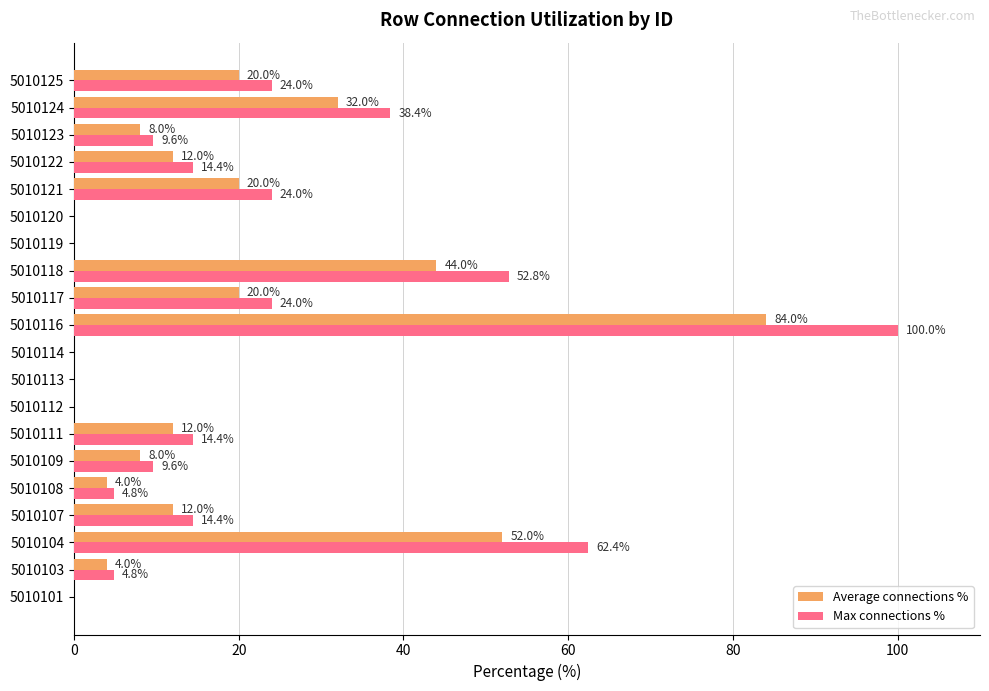

True or false: Max connections % has a value of 0.0 at 5010113.

True